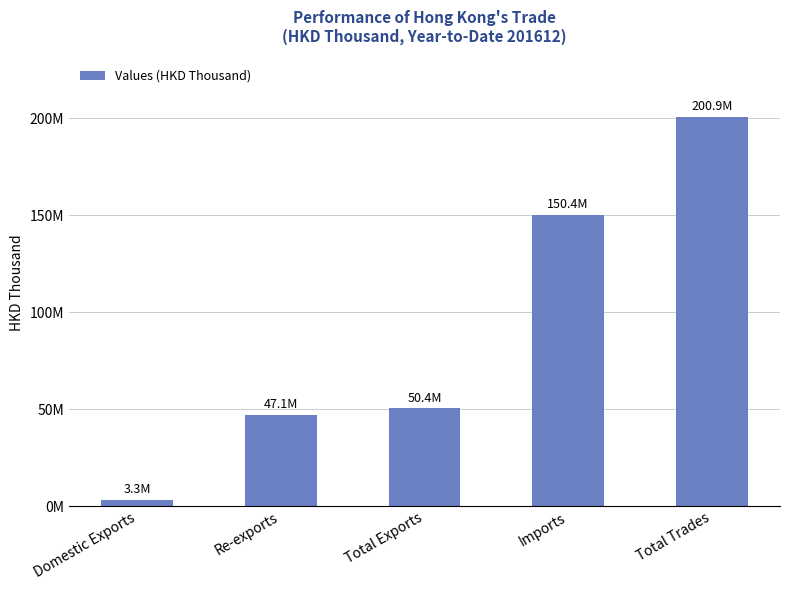

Which has a higher value, Total Exports or Domestic Exports?

Total Exports